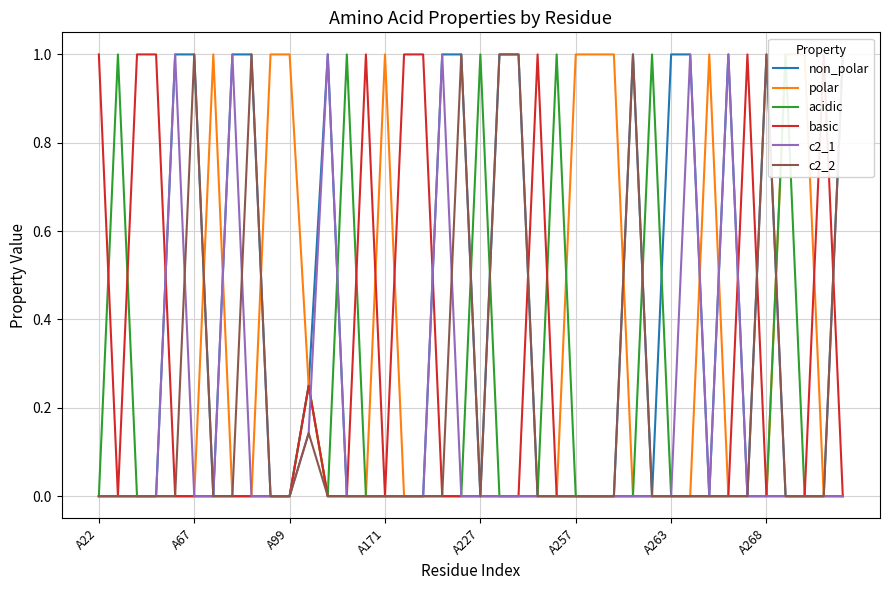

Is the value of polar at 37 greater than the value of acidic at 25?

Yes